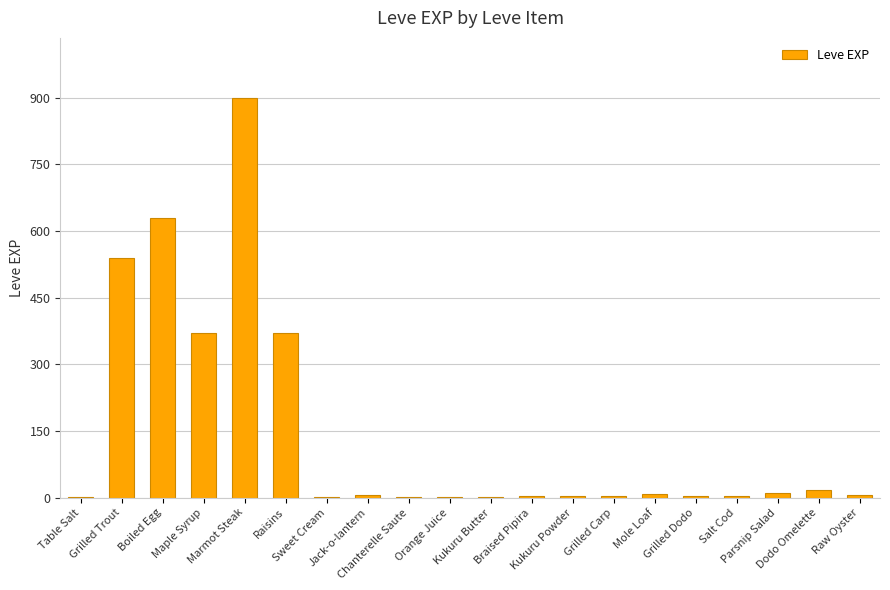

What is the sum of the values at Kukuru Butter and Marmot Steak?

901